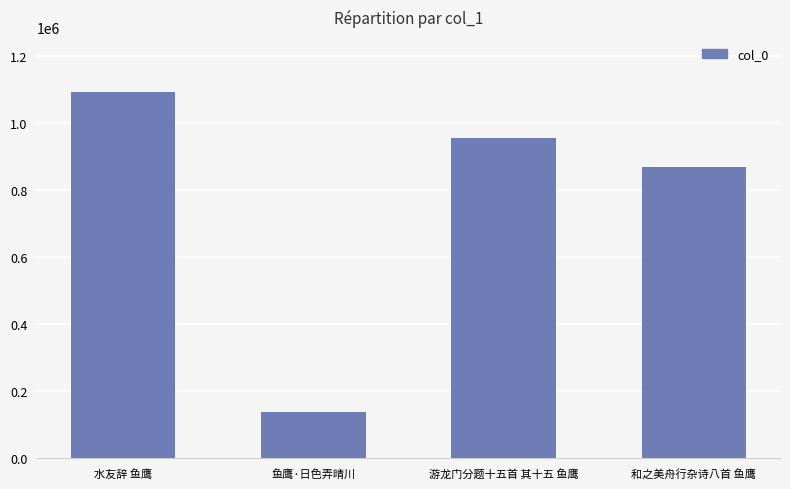

Is it true that the value at 水友辞 鱼鹰 is 1513998?

False